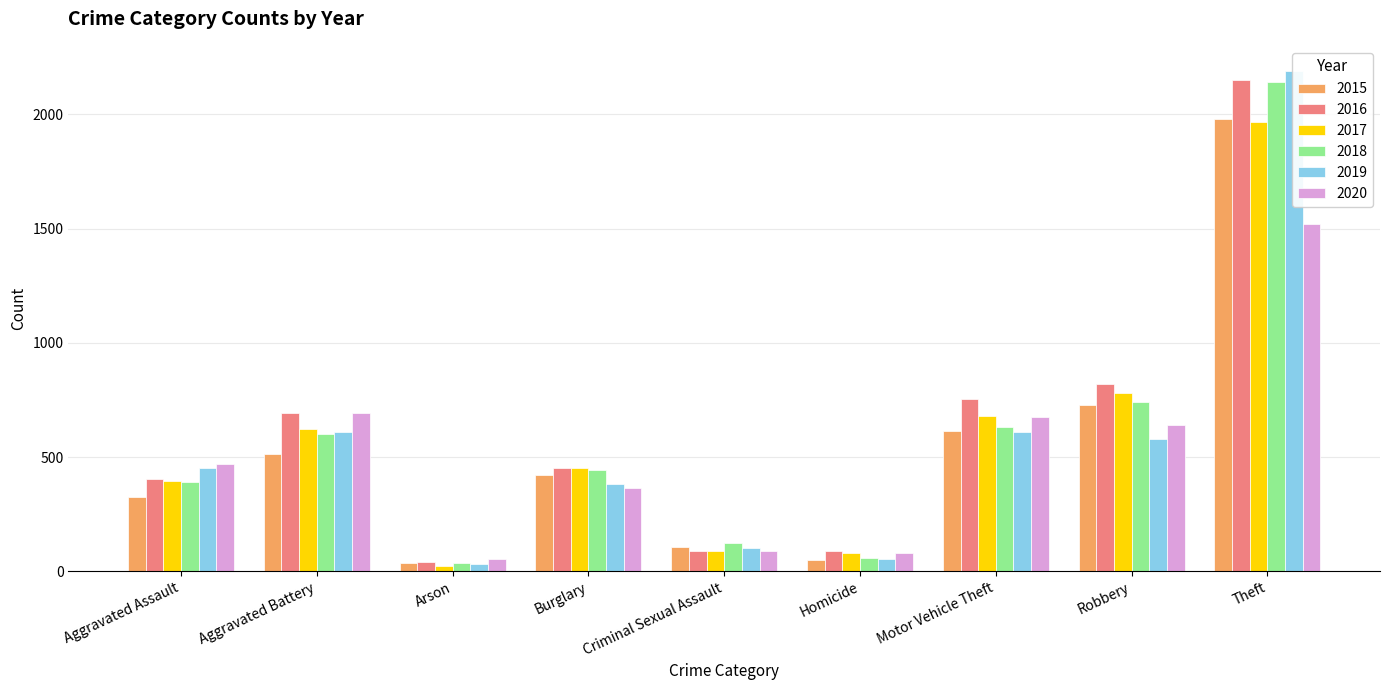

Which series has the largest range (max minus min)?

2019